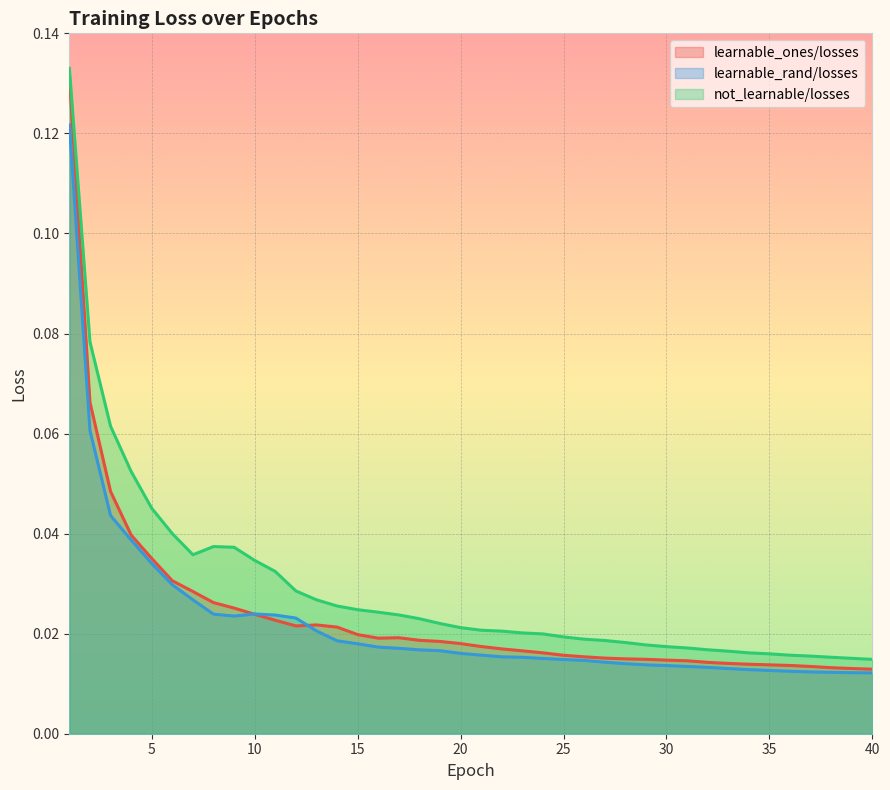

Which series has the widest spread of values?

learnable_ones/losses